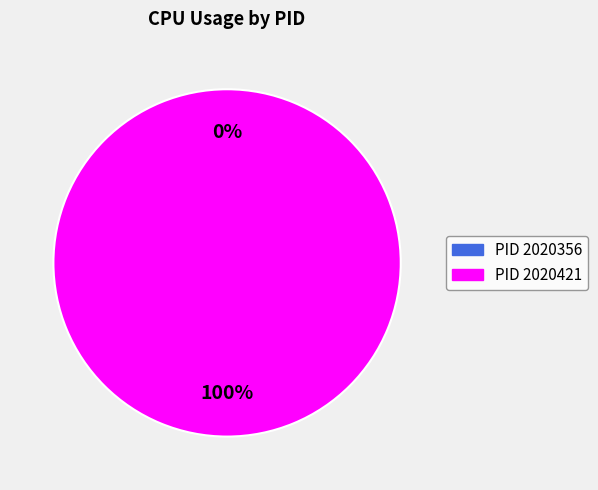

What percentage is the 2020421 slice, to the nearest percent?

100%